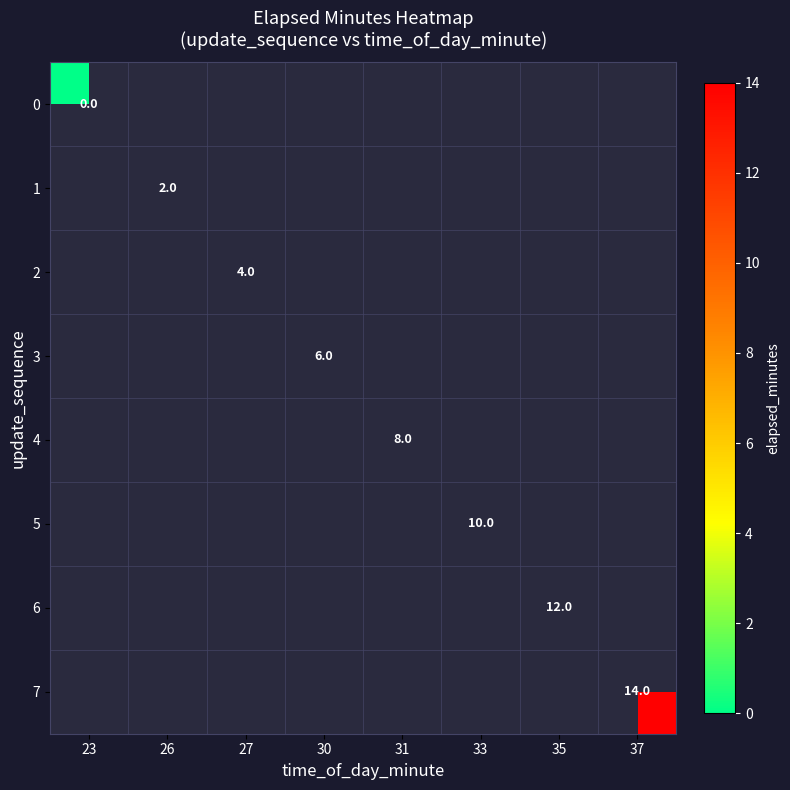

True or false: 5 has a value of 10.0 at 33.

True